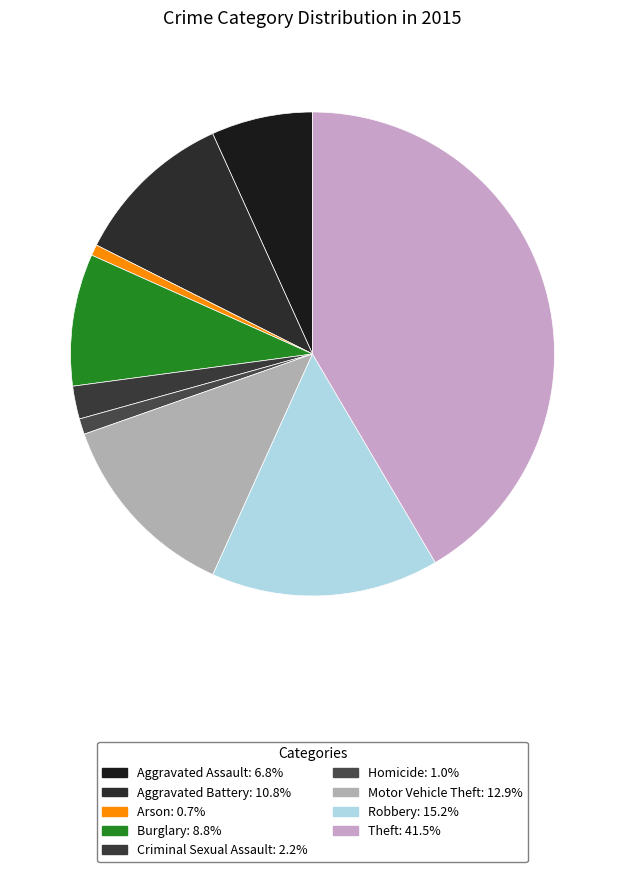

Combined, do Motor Vehicle Theft and Burglary account for over 50%?

No